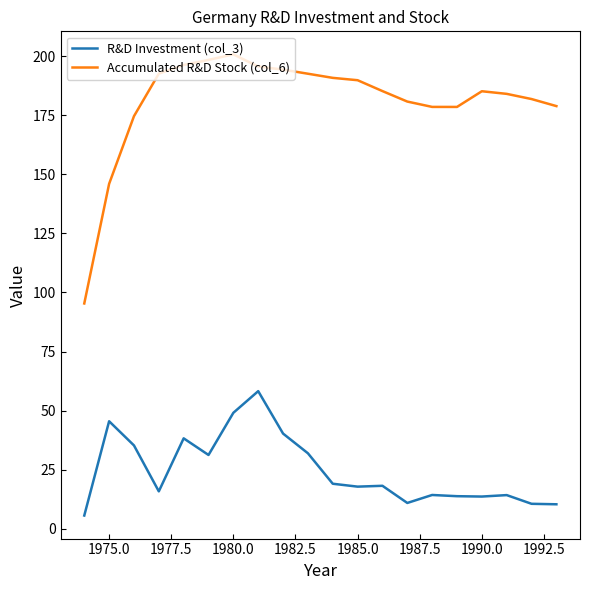

Which series has the largest total across all categories?

Accumulated R&D Stock (col_6)